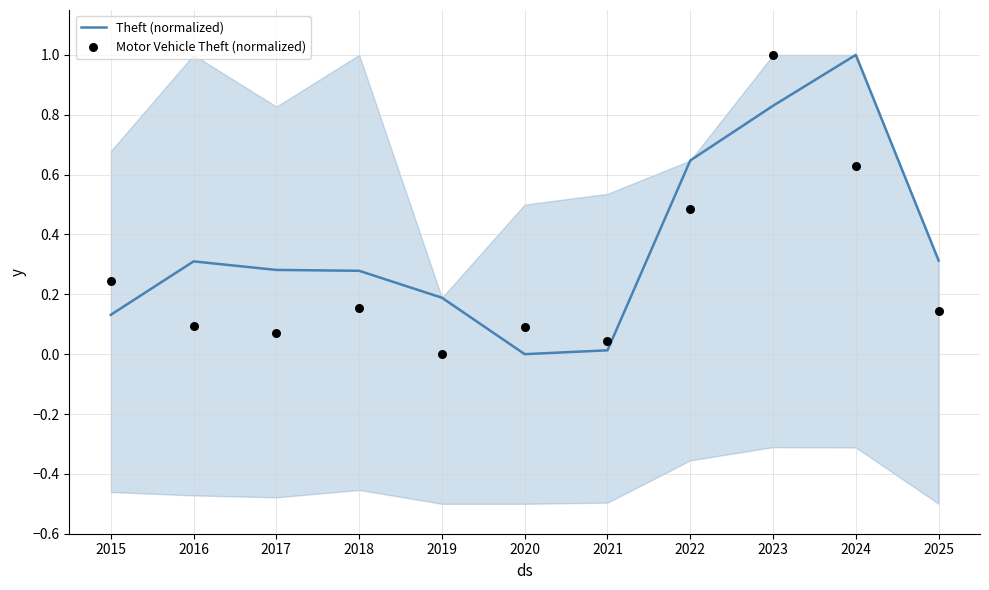

What is the total value across all series at 2016?

0.4